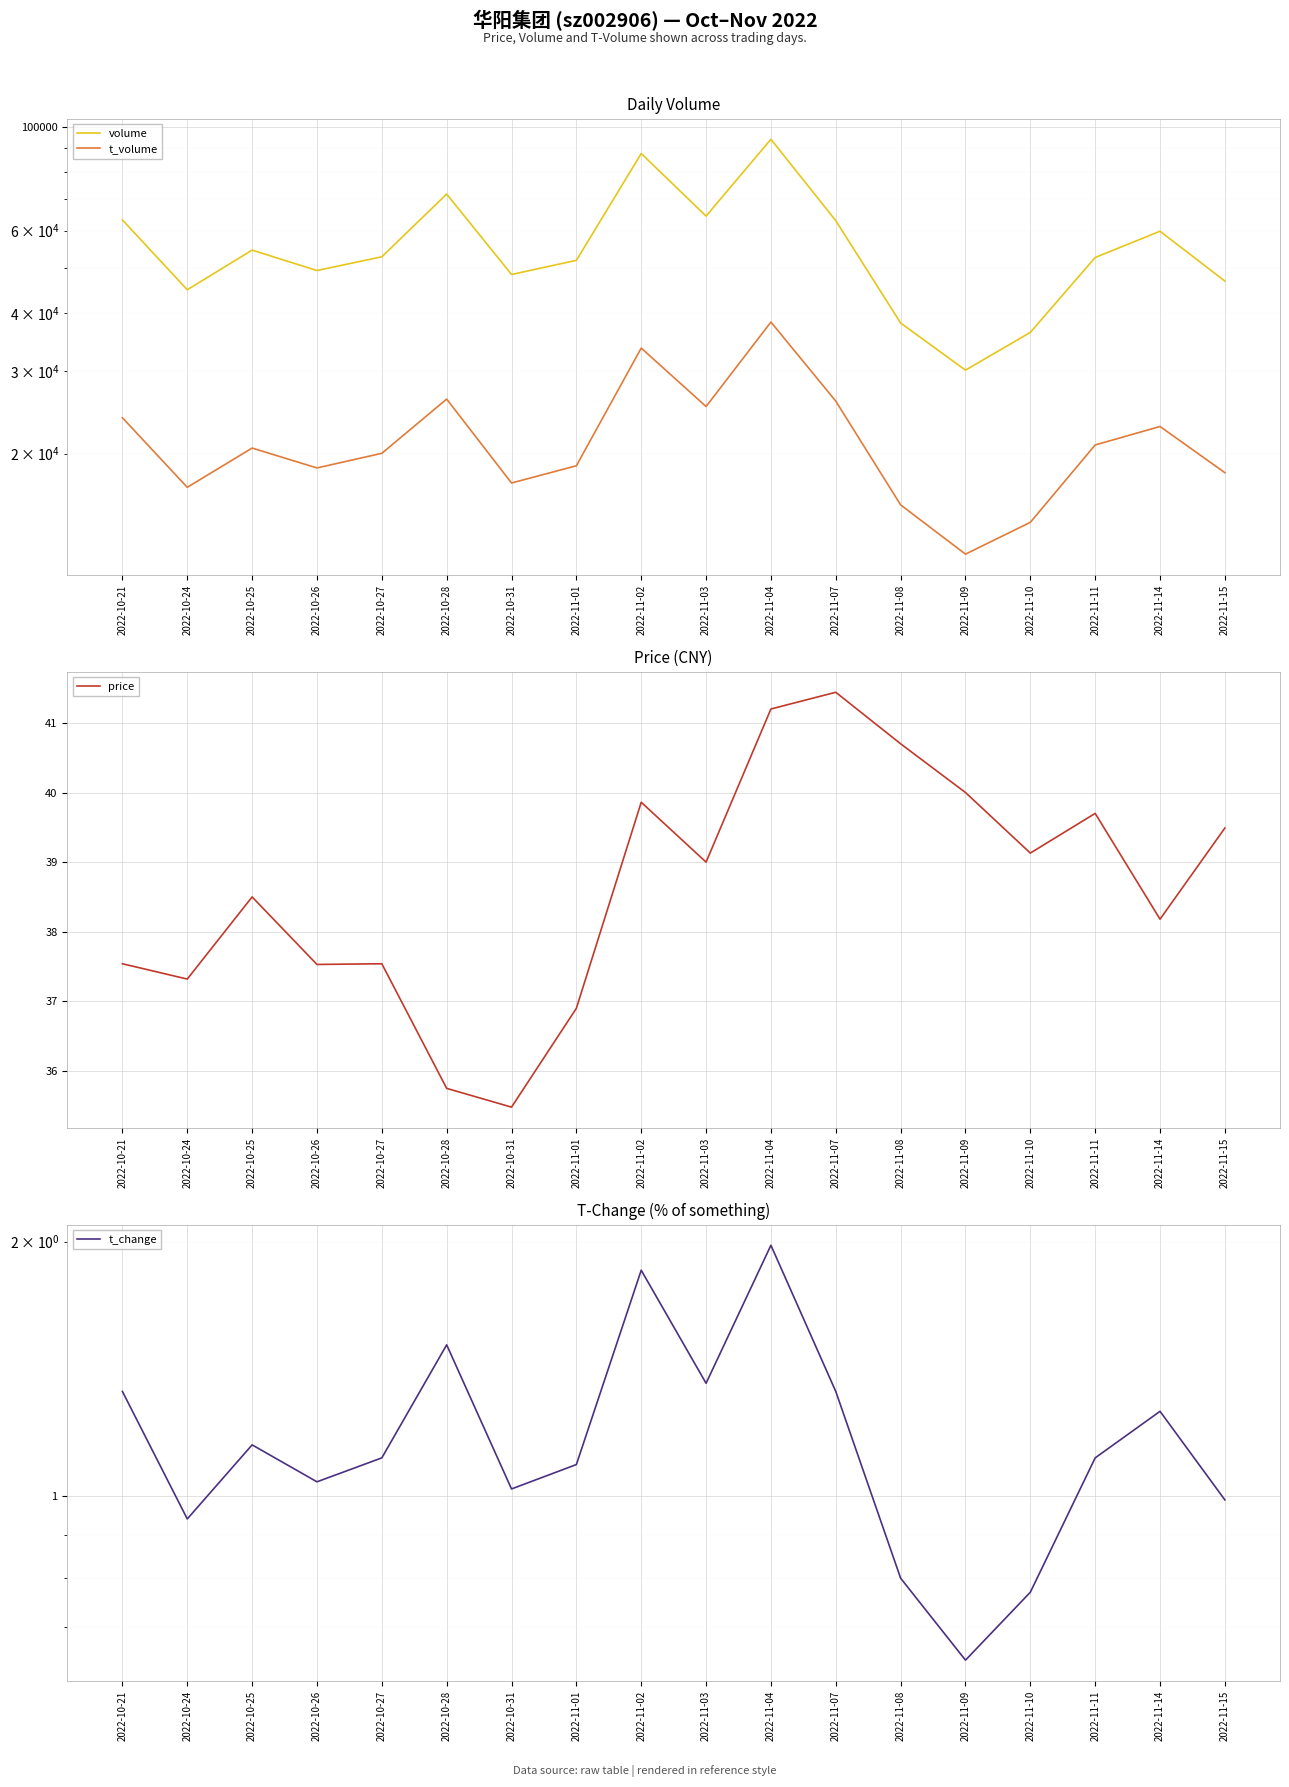

The price series shows 35.5 at 2022-10-31. True or false?

True